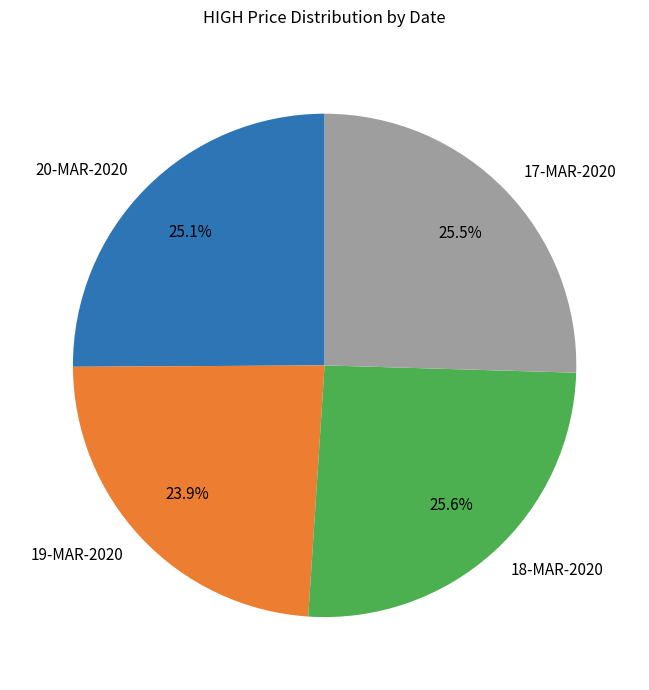

How many slices are in this pie chart?

4